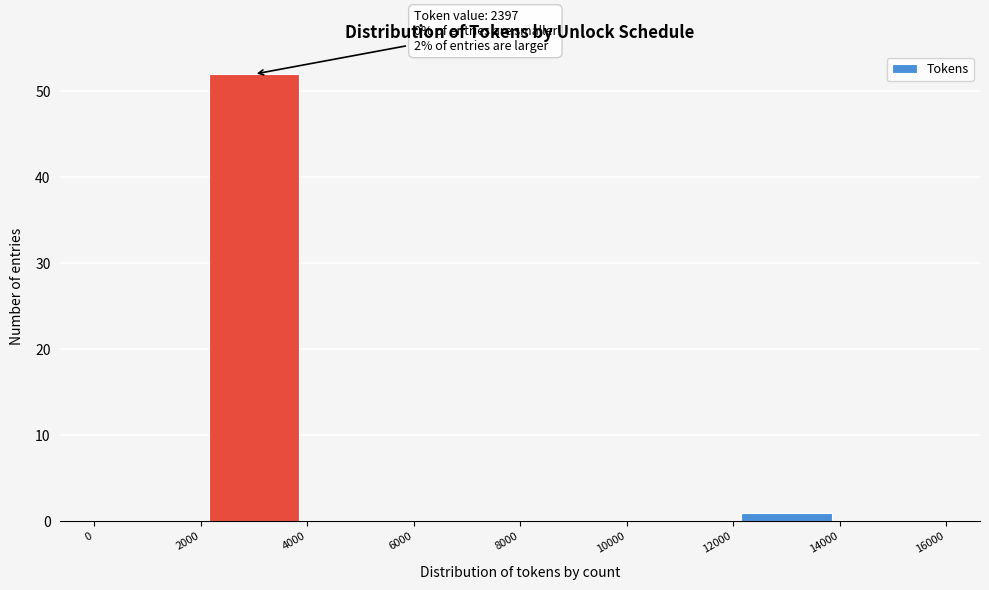

Over which range of the x-axis is the bar tallest?

2000 to 4000